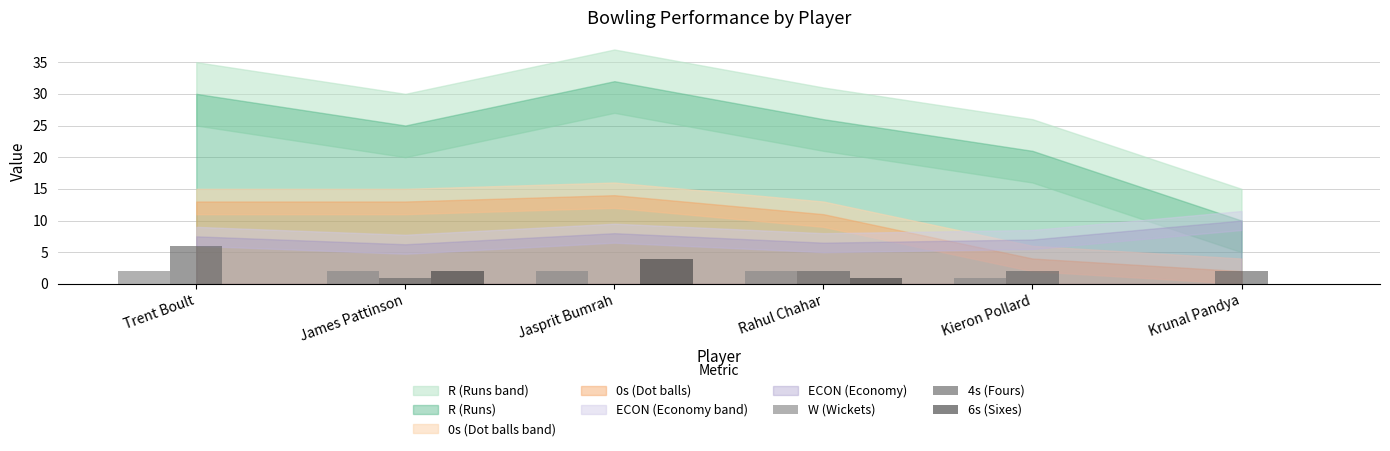

Which series has the largest total across all categories?

4s (Fours)